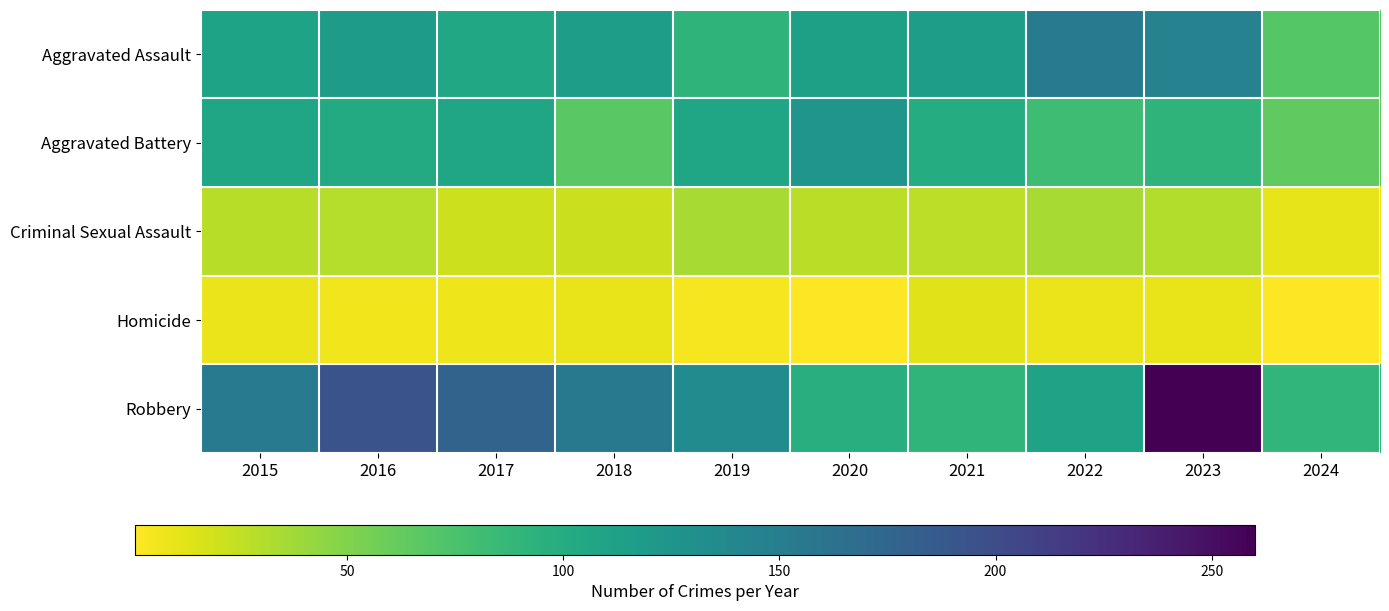

Reading left to right, extract all data points from this chart.

Aggravated Assault: 2015=110	2016=118	2017=105	2018=115	2019=92	2020=113	2021=115	2022=154	2023=145	2024=69
Aggravated Battery: 2015=108	2016=102	2017=108	2018=67	2019=108	2020=125	2021=100	2022=81	2023=92	2024=64
Criminal Sexual Assault: 2015=29	2016=30	2017=21	2018=22	2019=35	2020=28	2021=27	2022=35	2023=31	2024=11
Homicide: 2015=9	2016=7	2017=8	2018=10	2019=5	2020=2	2021=13	2022=9	2023=10	2024=1
Robbery: 2015=154	2016=194	2017=178	2018=155	2019=135	2020=97	2021=91	2022=111	2023=260	2024=90